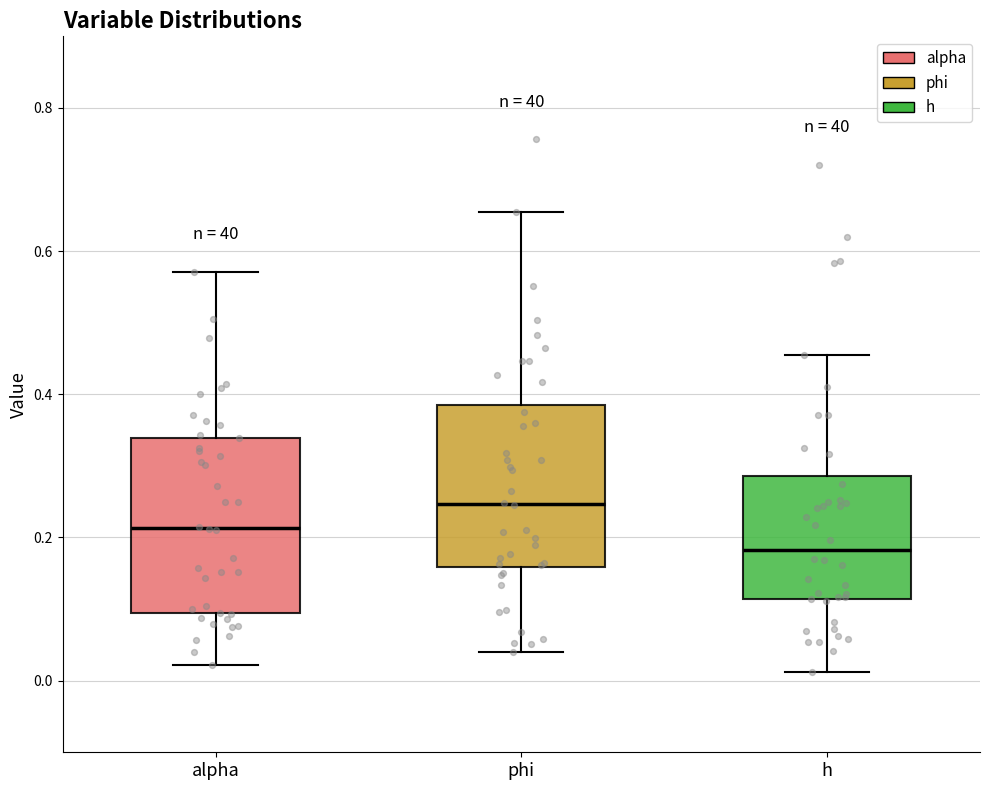

Reading left to right, read every box against the y-axis: the position of its median line, the range the box covers, and the ends of its whiskers. The values are not printed on the chart, so give them approximately, as read against the axis.

alpha: median 0.22, box 0.10 to 0.34, whiskers 0.02 to 0.58
phi: median 0.24, box 0.16 to 0.38, whiskers 0.04 to 0.66
h: median 0.18, box 0.12 to 0.28, whiskers 0.02 to 0.46